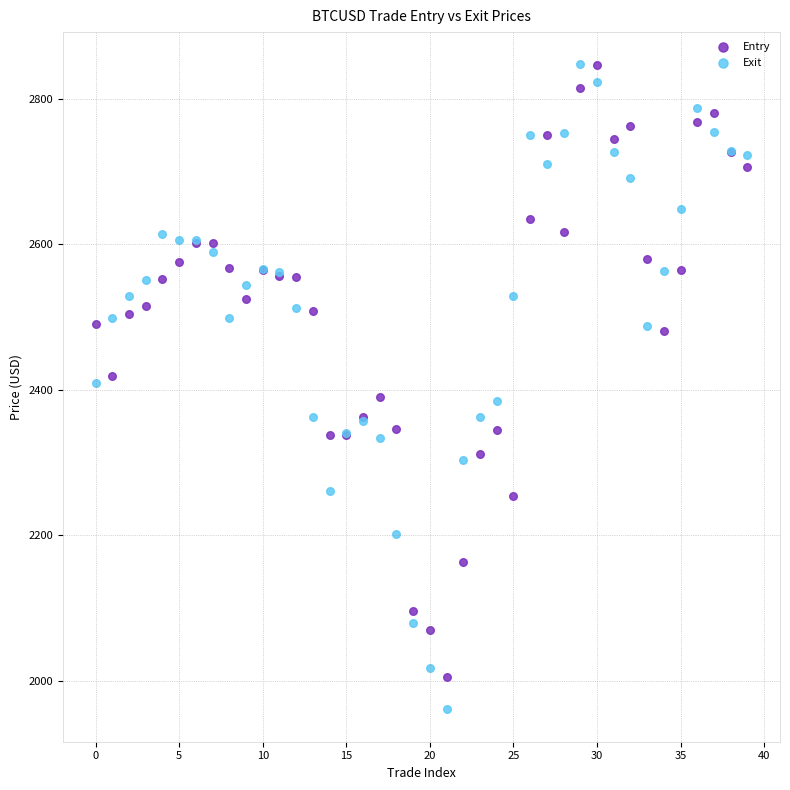

What are all the series names shown in the legend?

Entry, Exit